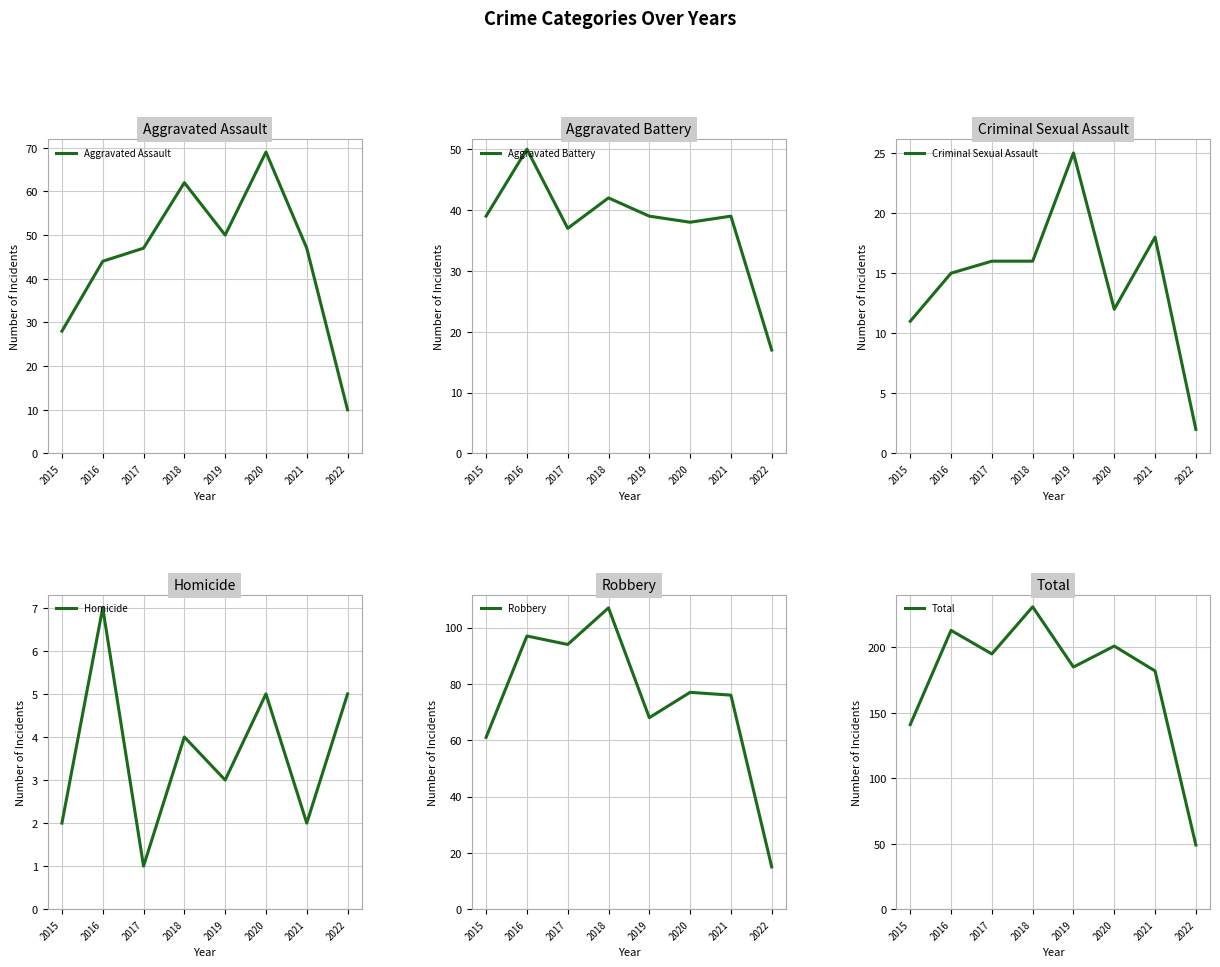

How many lines are shown in the chart?

6